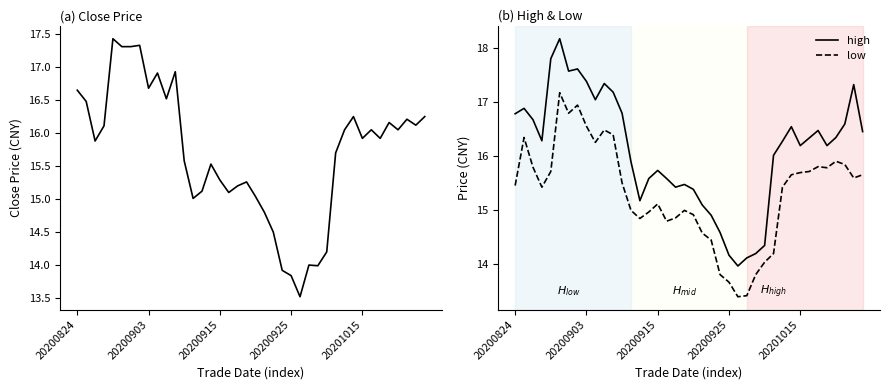

Does the chart display data point markers on the line(s)?

No